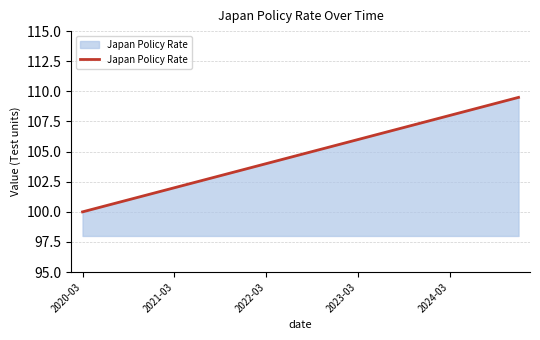

What is the difference between the maximum and minimum values?

9.5